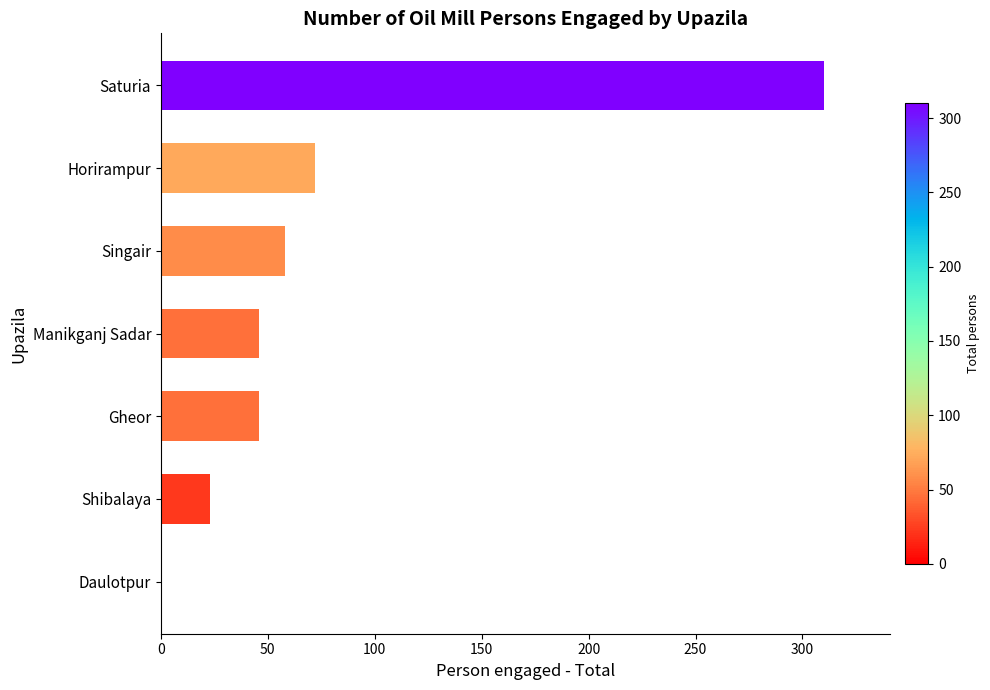

How many values are above zero?

6